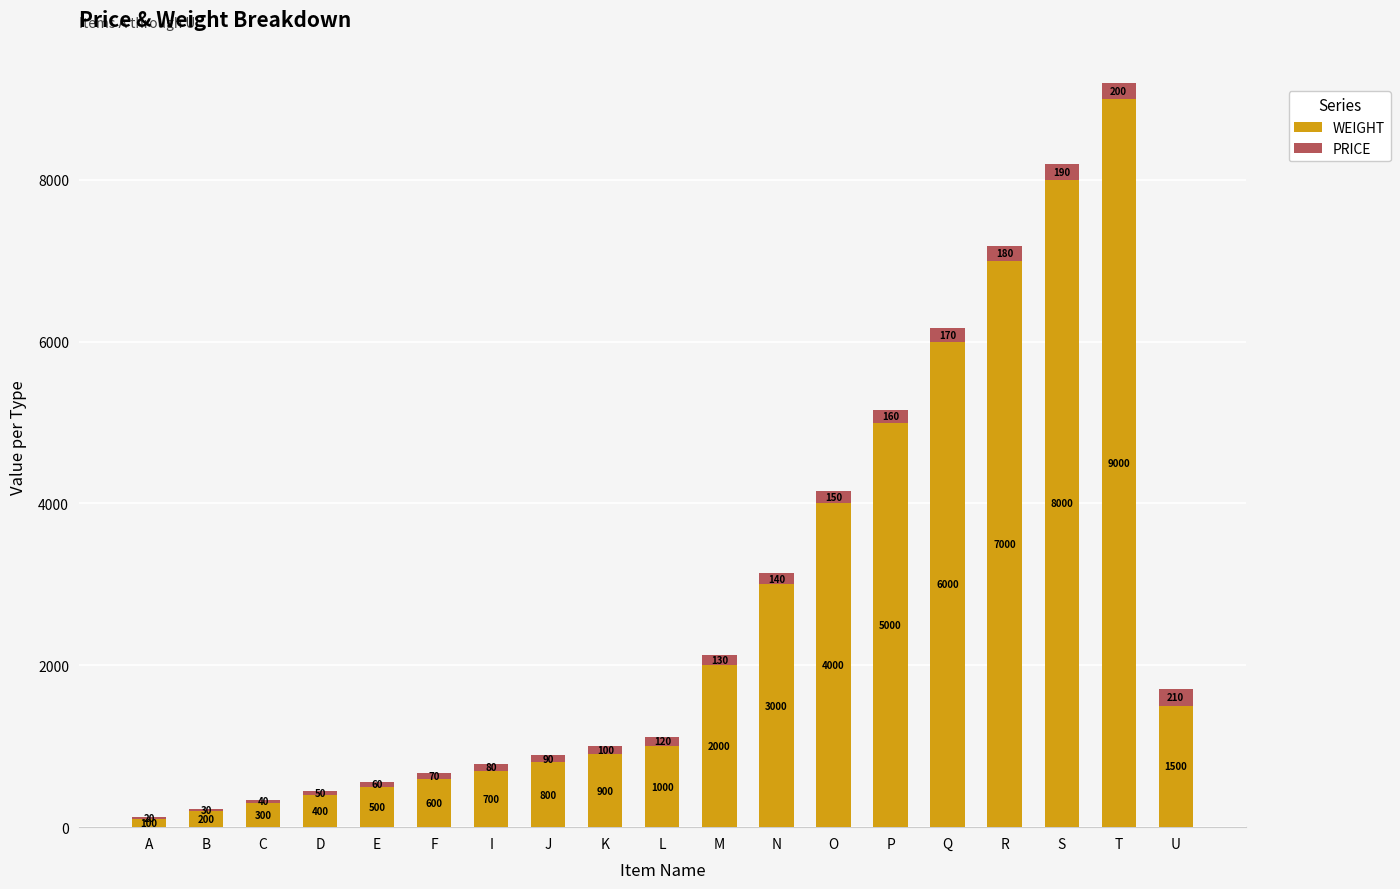

Which category has the highest value in the WEIGHT series?

T